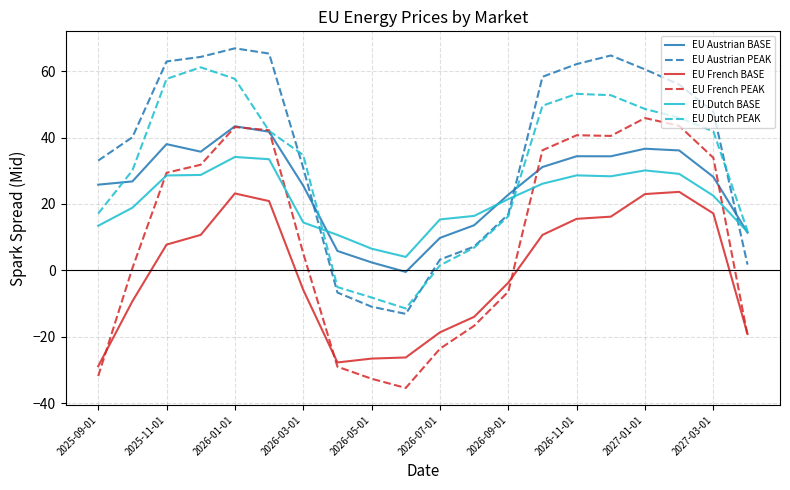

True or false: EU Austrian PEAK and EU French BASE cross at least once.

False